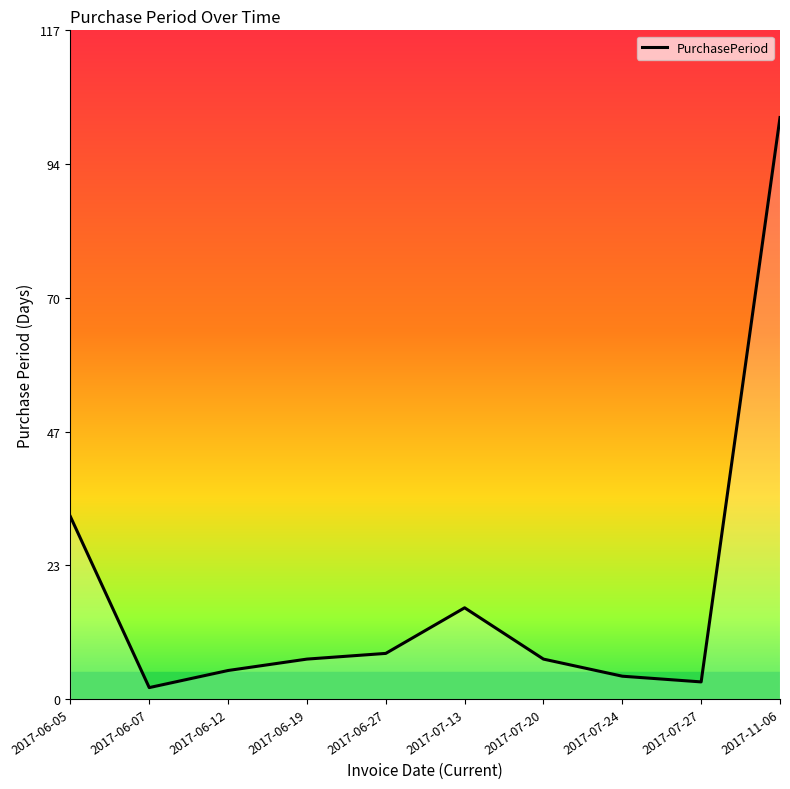

How many interior local peaks (higher than both neighbors) does the data have?

1